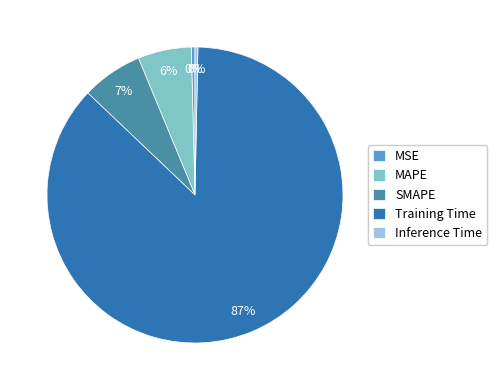

True or false: SMAPE accounts for 7% of the total.

True